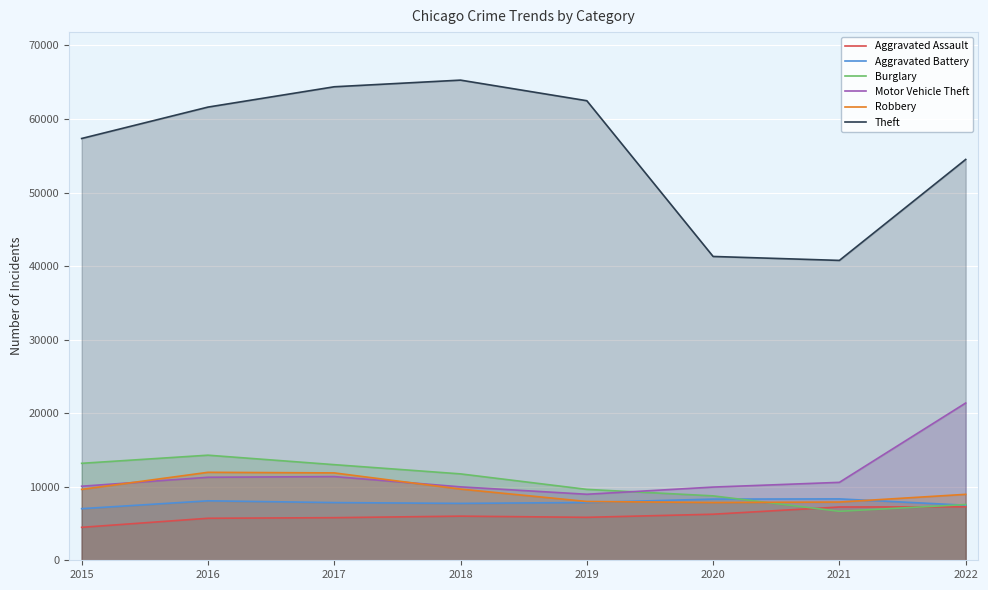

Reading left to right, list all the values displayed in this chart.

Aggravated Assault: 2015=4480	2016=5712	2017=5793	2018=6001	2019=5840	2020=6263	2021=7243	2022=7270
Aggravated Battery: 2015=7018	2016=8085	2017=7845	2018=7734	2019=7857	2020=8319	2021=8346	2022=7488
Burglary: 2015=13184	2016=14289	2017=13001	2018=11746	2019=9639	2020=8757	2021=6659	2022=7579
Motor Vehicle Theft: 2015=10068	2016=11286	2017=11380	2018=9983	2019=8977	2020=9953	2021=10596	2022=21383
Robbery: 2015=9638	2016=11960	2017=11880	2018=9679	2019=7994	2020=7855	2021=7919	2022=8966
Theft: 2015=57350	2016=61618	2017=64381	2018=65285	2019=62485	2020=41309	2021=40773	2022=54501